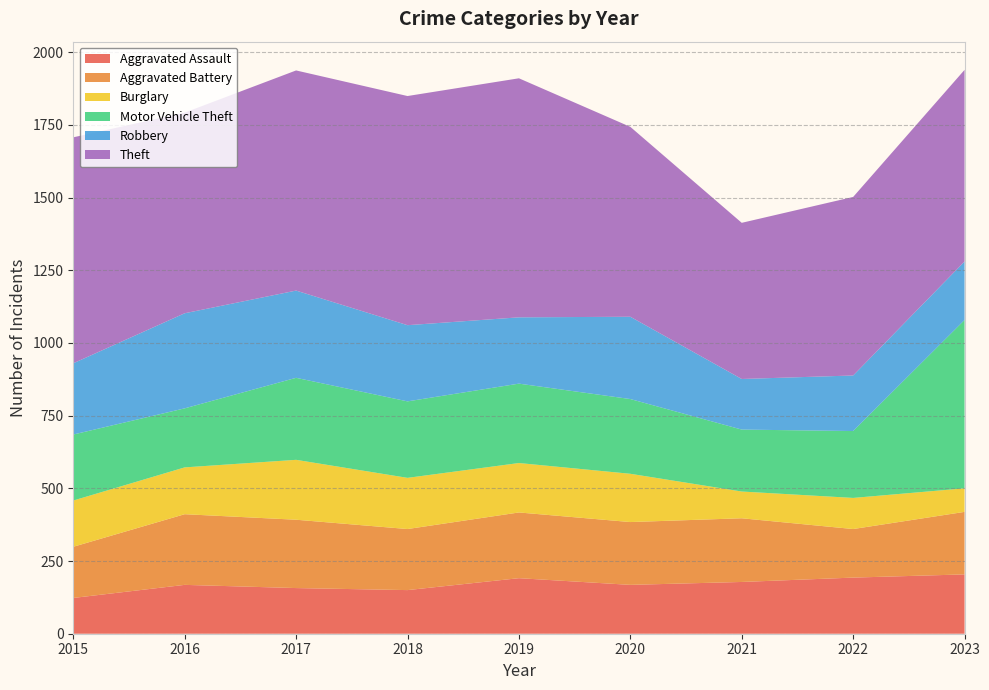

Reading right to left, extract all data points from this chart.

Aggravated Assault: 204	193	178	168	191	150	157	168	123
Aggravated Battery: 215	167	219	216	226	210	235	243	176
Burglary: 81	107	92	166	170	176	206	161	159
Motor Vehicle Theft: 579	230	213	257	273	263	282	203	227
Robbery: 201	191	174	283	228	262	300	327	245
Theft: 659	614	537	653	822	788	757	690	777